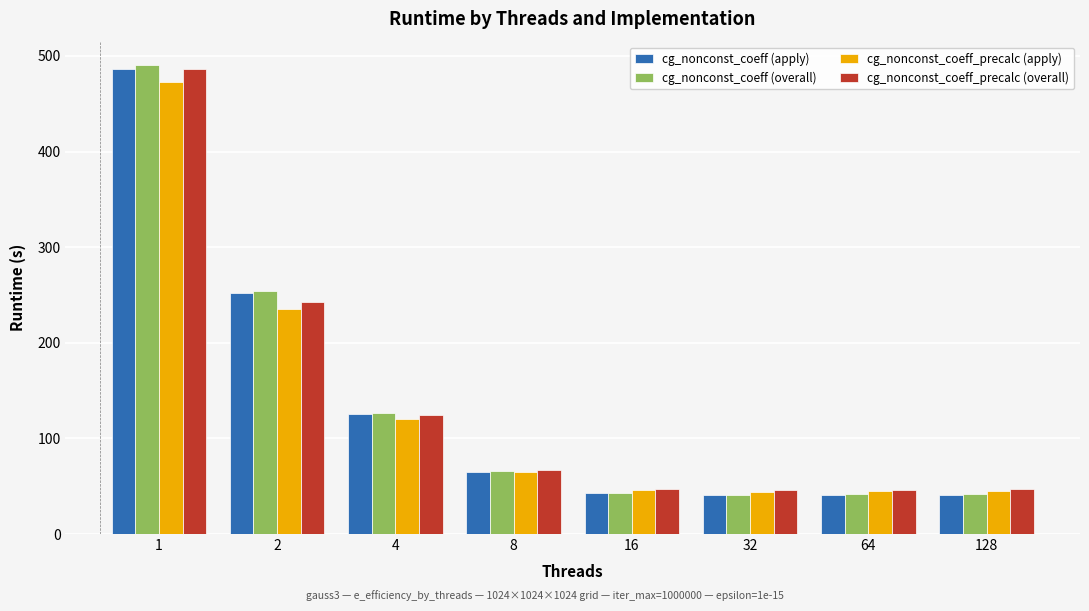

What is the highest value of the cg_nonconst_coeff_precalc (overall) series?

486.8